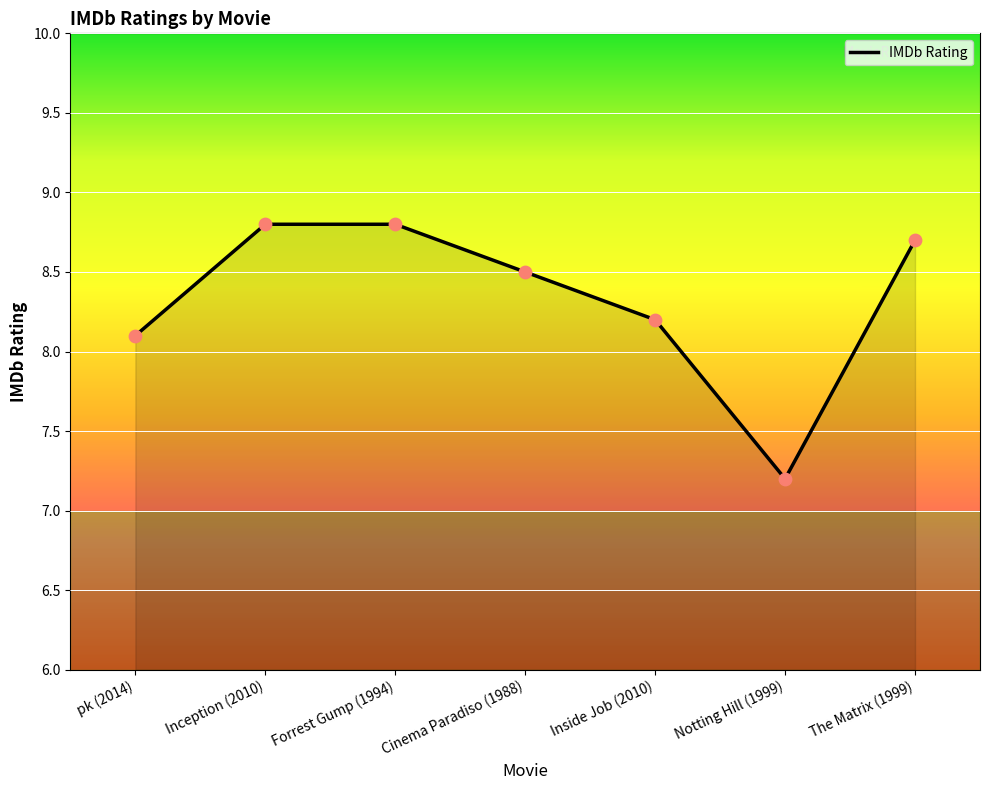

Approximately how many times larger is the value at The Matrix (1999) compared to Inside Job (2010)?

1.1